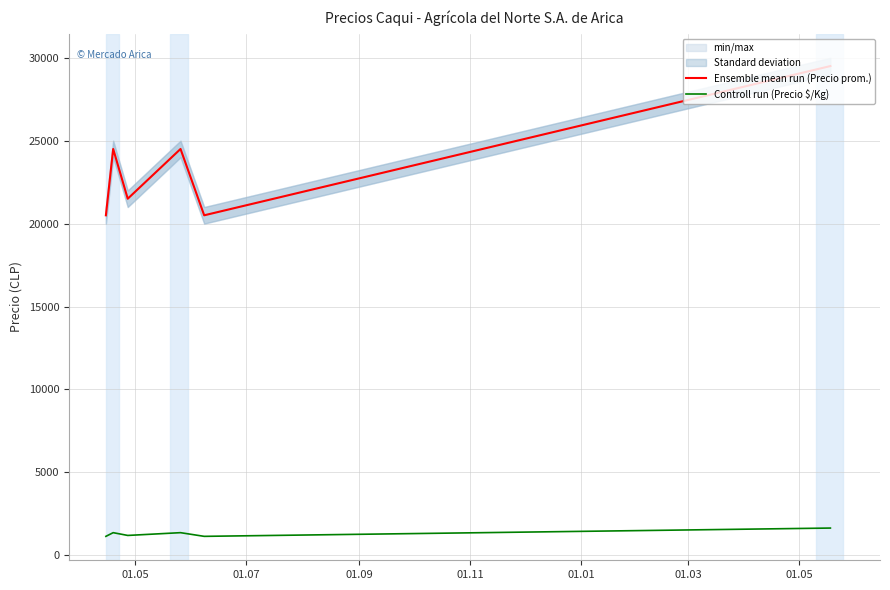

True or false: Controll run (Precio $/Kg) and Ensemble mean run (Precio prom.) cross at least once.

False